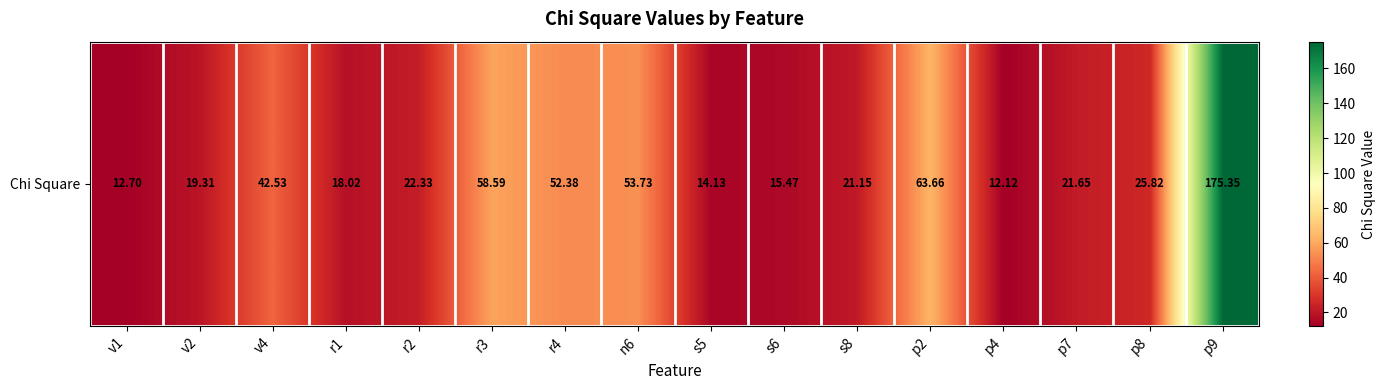

True or false: the data shows 53.7 at n6.

True